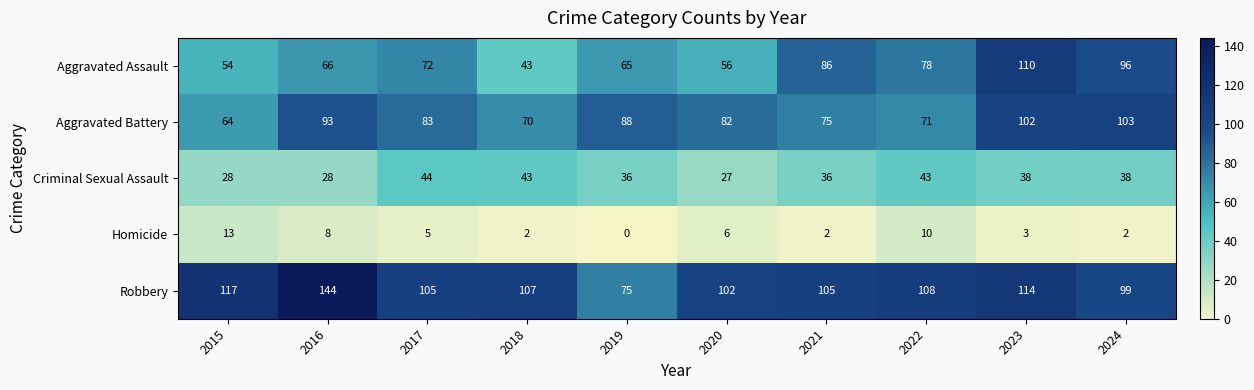

What is the average value of the Aggravated Assault series?

73